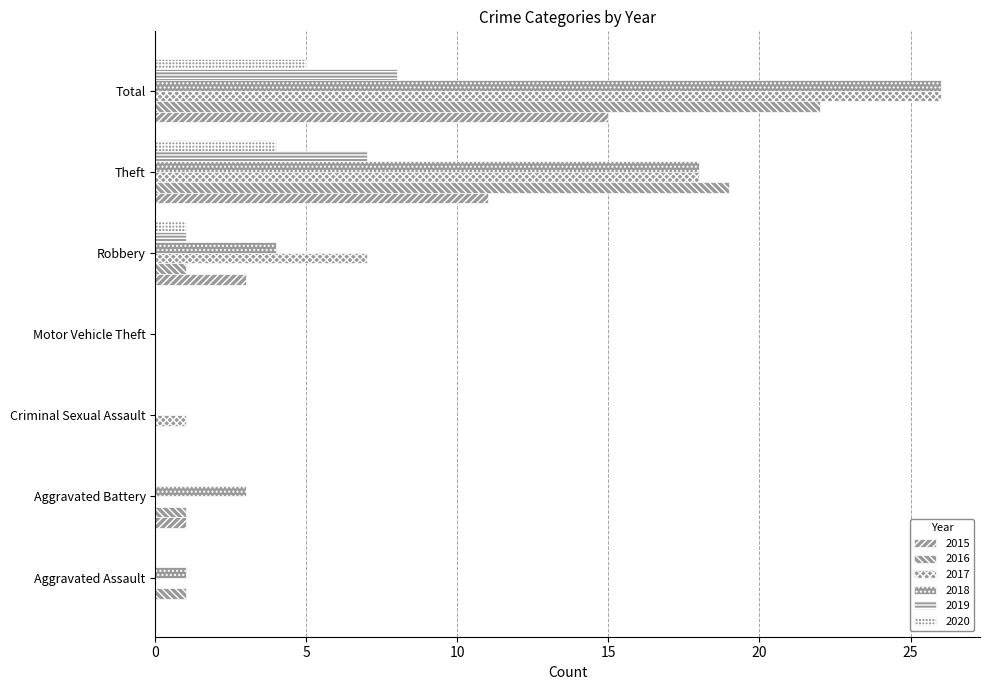

How many categories are shown in the chart?

7